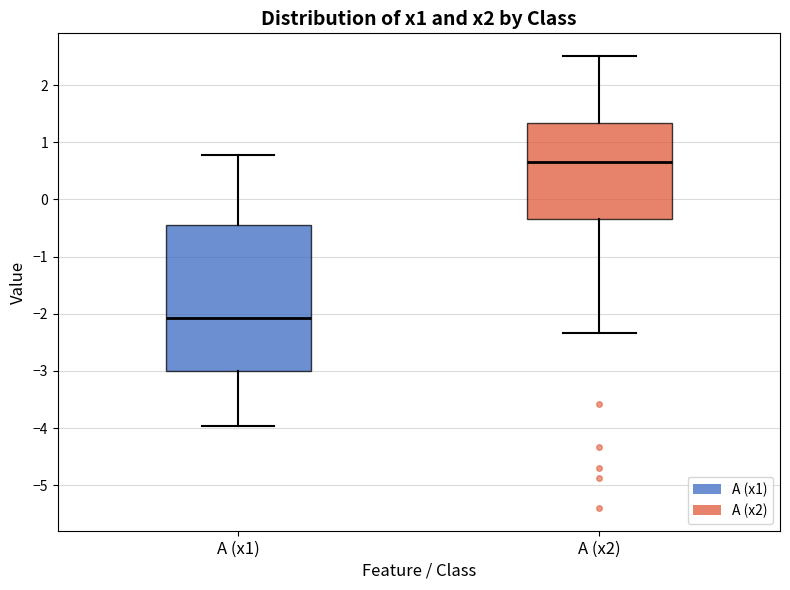

Which box has the highest median line?

A (x2)